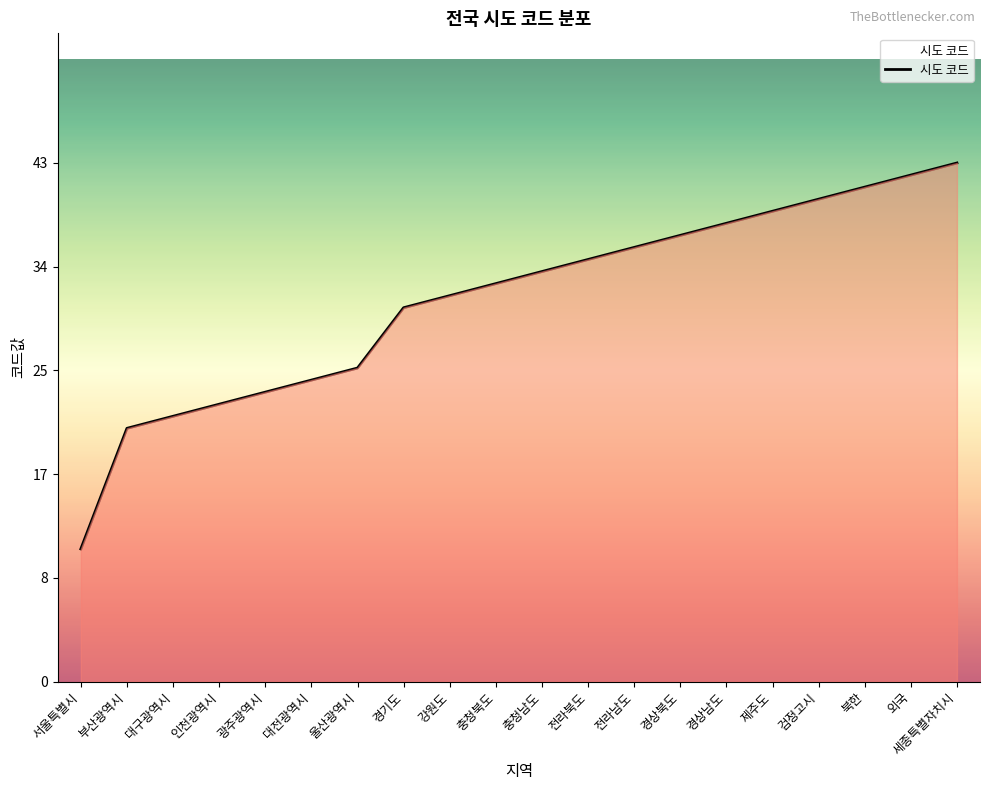

True or false: there are more than 1 points higher than both neighbors.

False